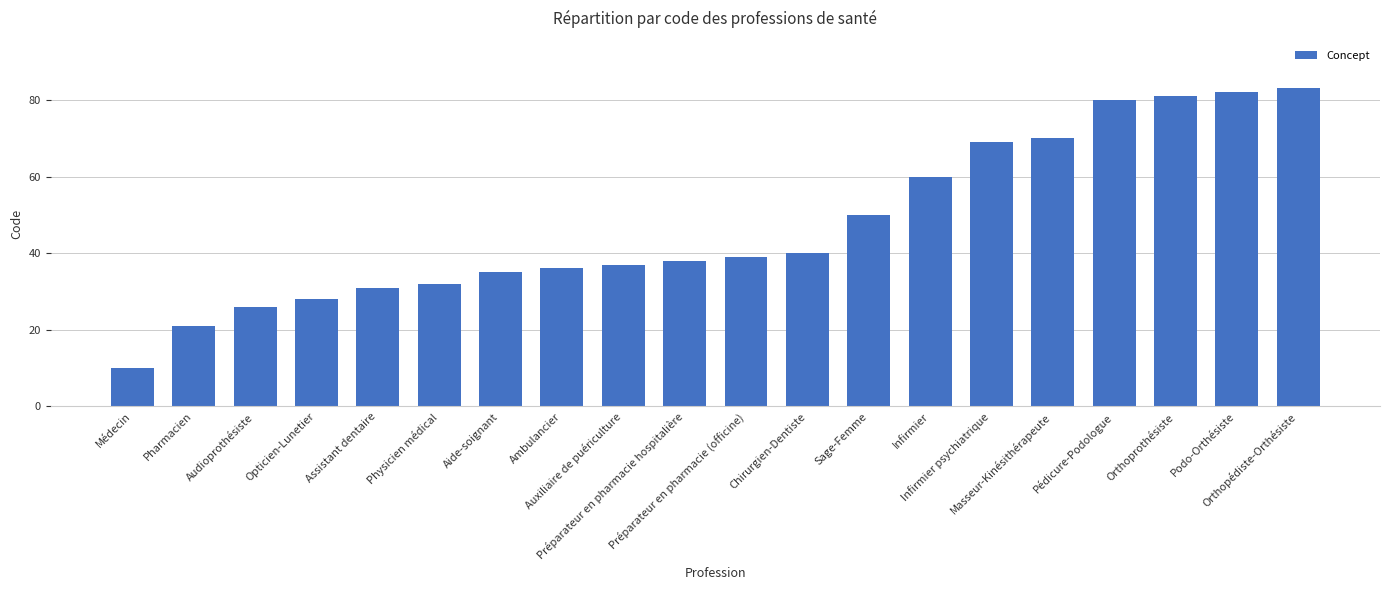

Rank the categories by value from highest to lowest.

Orthopédiste-Orthésiste, Podo-Orthésiste, Orthoprothésiste, Pédicure-Podologue, Masseur-Kinésithérapeute, Infirmier psychiatrique, Infirmier, Sage-Femme, Chirurgien-Dentiste, Préparateur en pharmacie (officine), Préparateur en pharmacie hospitalière, Auxiliaire de puériculture, Ambulancier, Aide-soignant, Physicien médical, Assistant dentaire, Opticien-Lunetier, Audioprothésiste, Pharmacien, Médecin